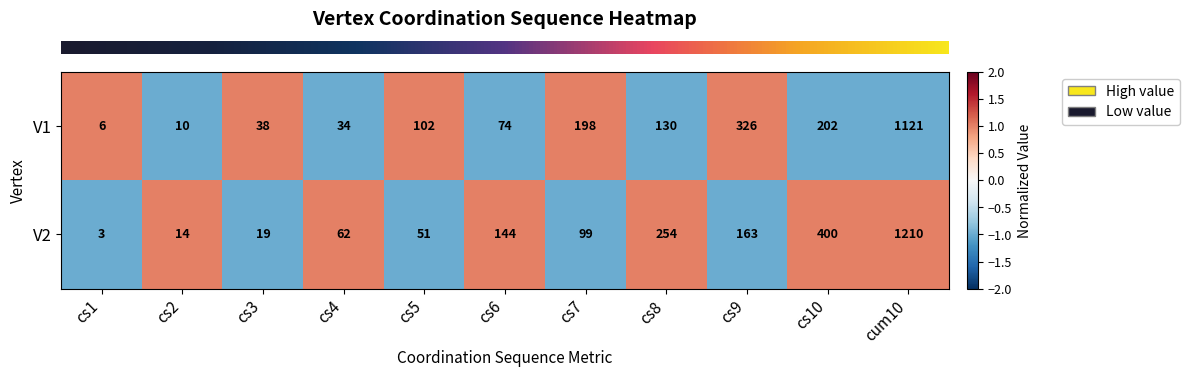

What is the spread (max minus min) of values at cs3?

19